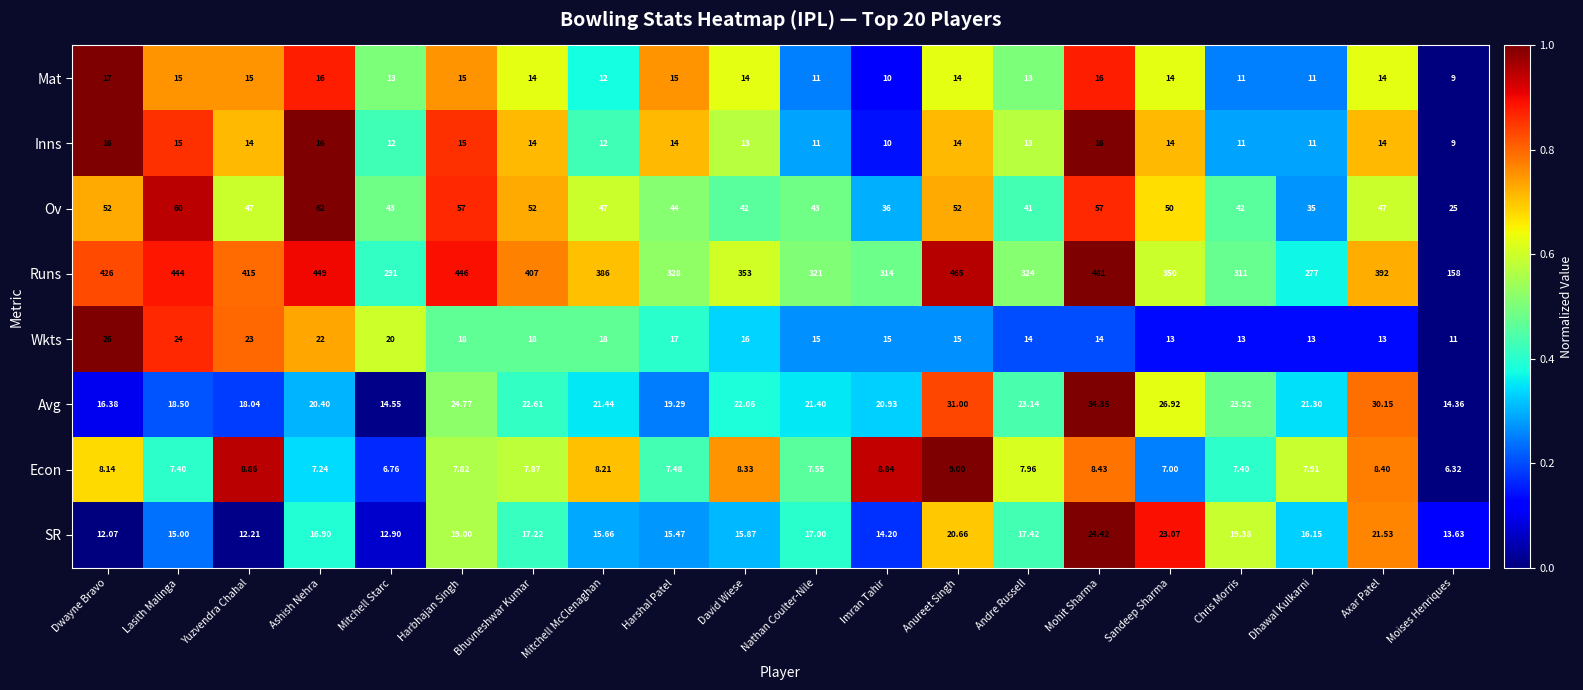

How many distinct data groups are displayed?

8